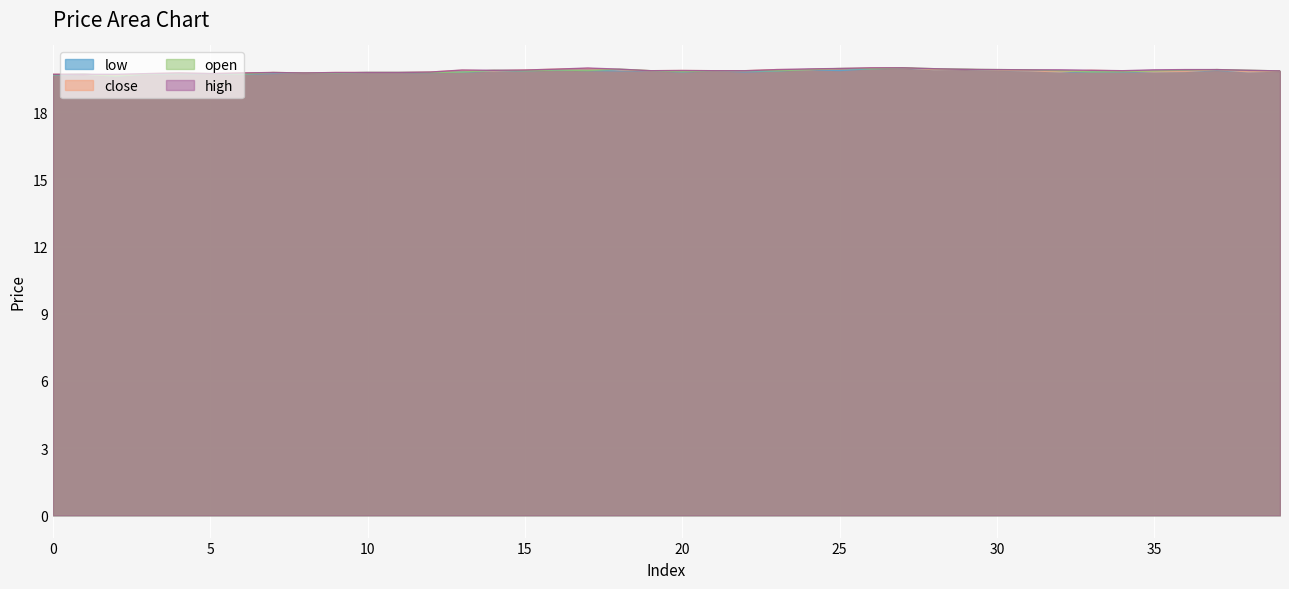

Which label corresponds to the largest value in the chart?

27